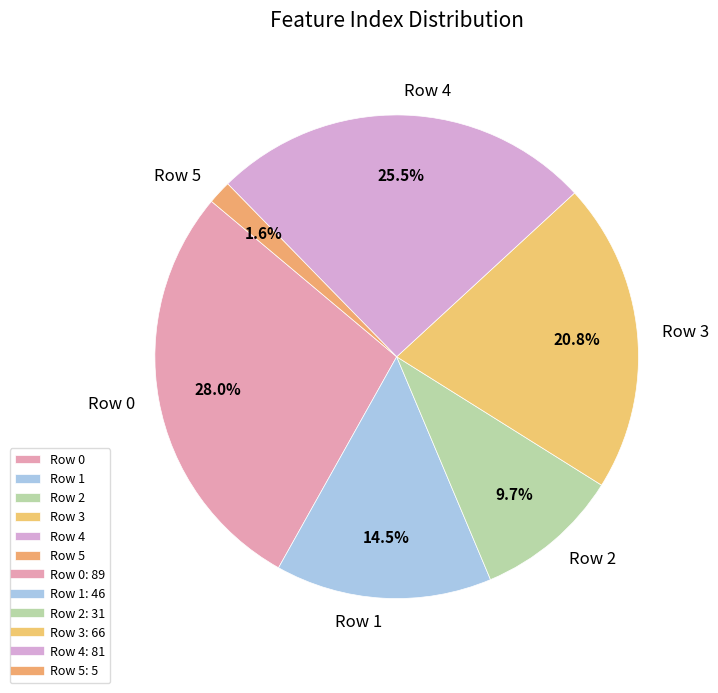

Which category has the smallest portion of the pie?

Row 5